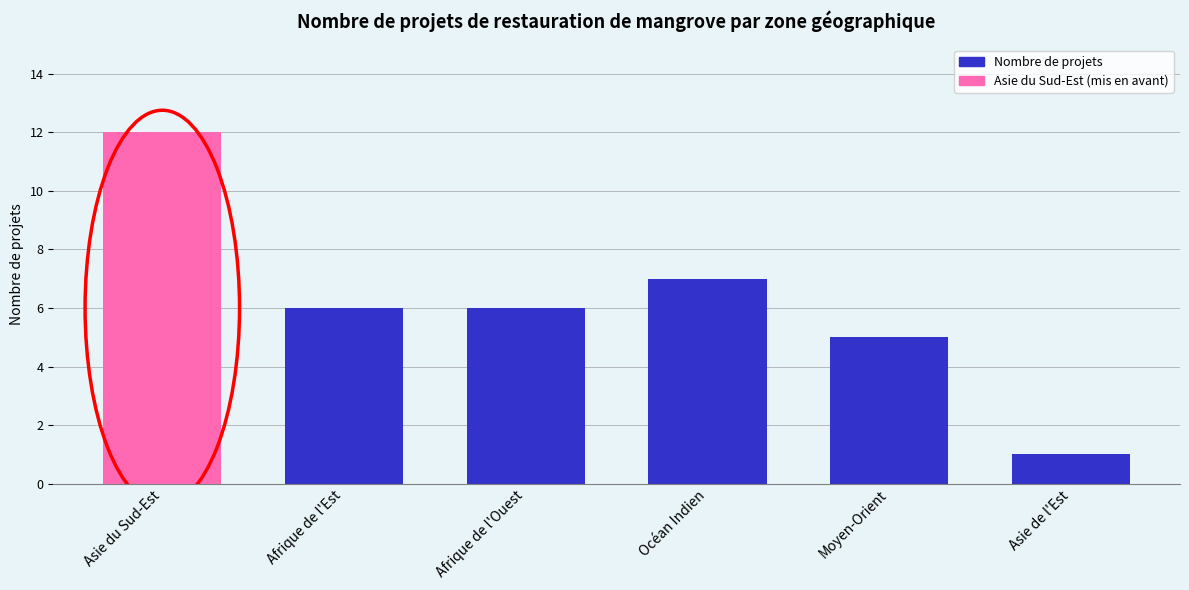

Is it true that the value at Asie de l'Est is 0?

False